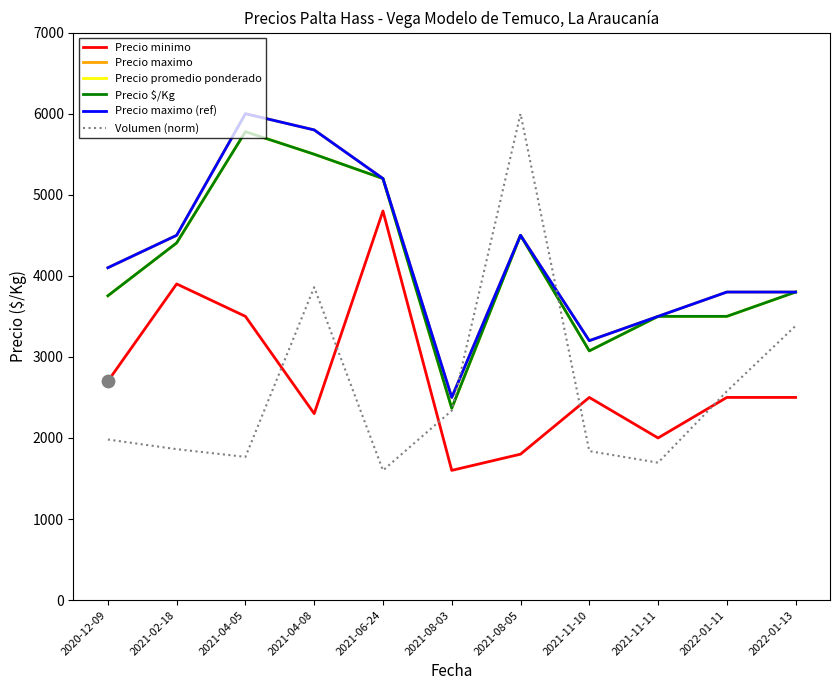

Is this an area chart (filled region under the line)?

No